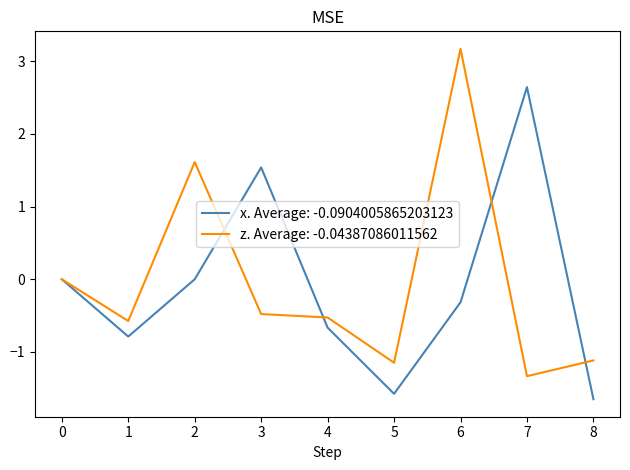

At 8, list the series in order from largest to smallest.

z. Average: -0.04387086011562, x. Average: -0.0904005865203123